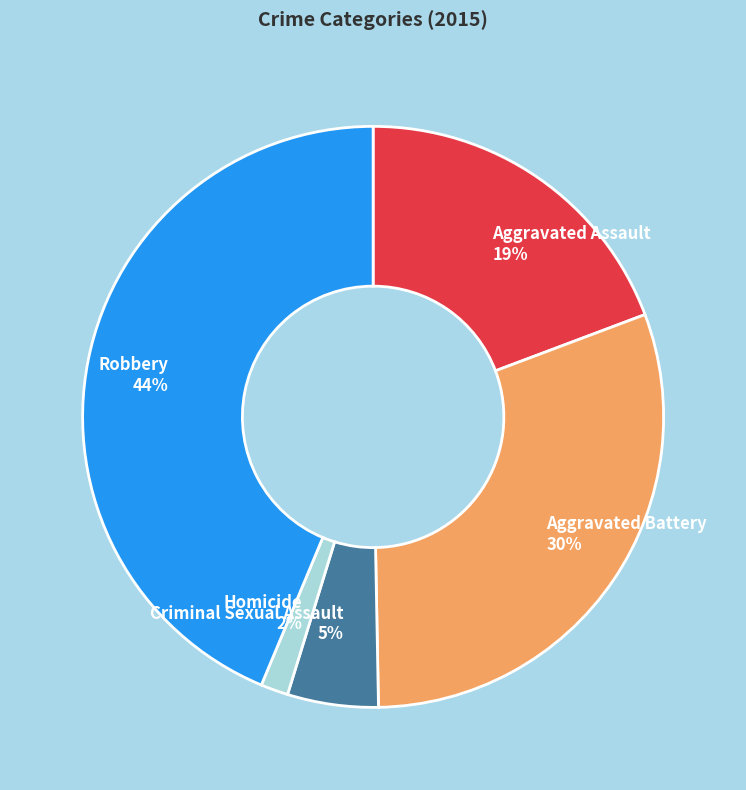

What percentage is the Aggravated Battery slice, to the nearest percent?

30%